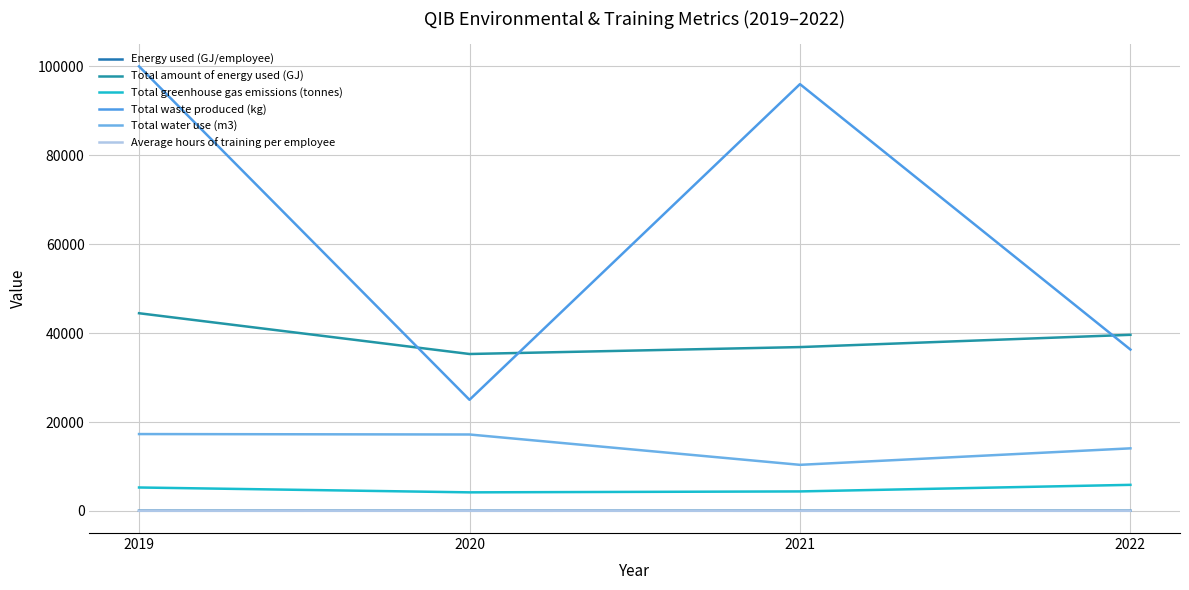

At which label is Average hours of training per employee closest to 35?

2021